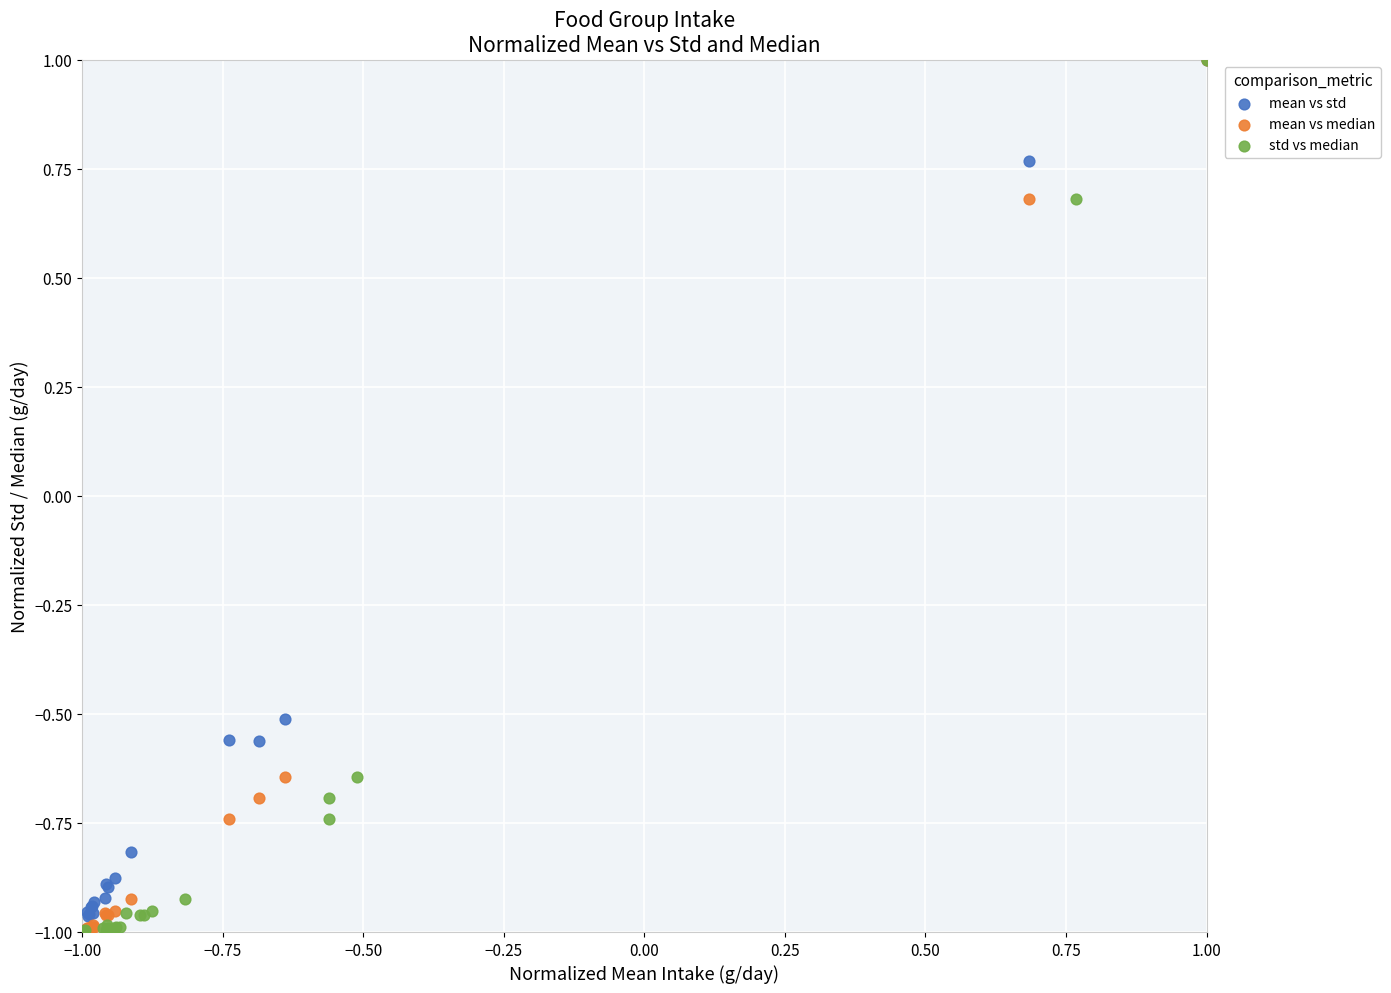

What are all the series names shown in the legend?

mean vs std, mean vs median, std vs median